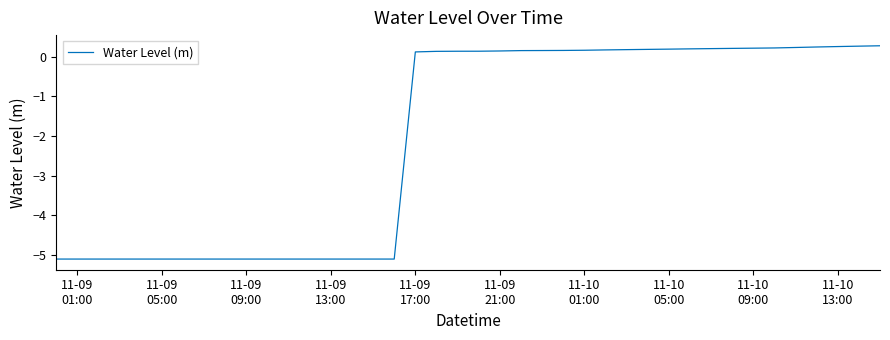

What is the difference between the maximum and minimum values?

5.4